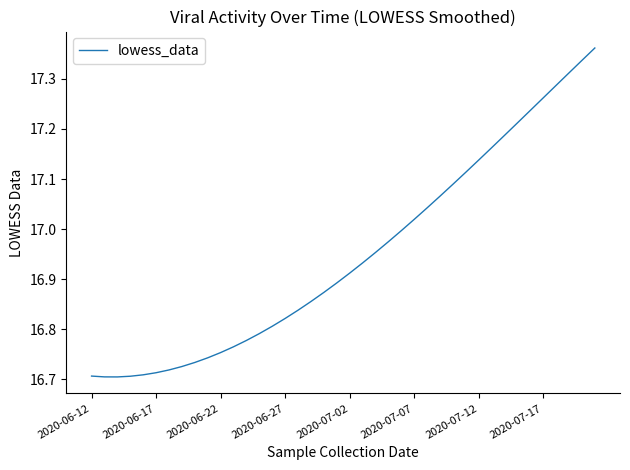

What is the sum of all values?

677.9